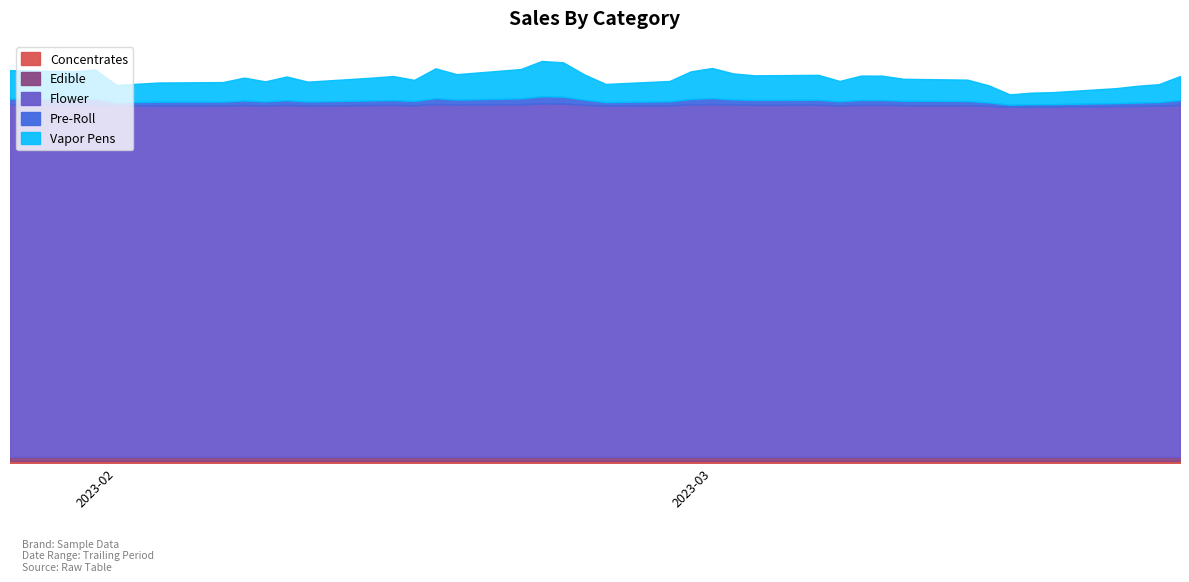

List the labels in order of value, smallest first.

2023-03-15, 2023-03-16, 2023-03-17, 2023-03-20, 2023-03-21, 2023-03-14, 2023-02-01, 2023-03-22, 2023-02-24, 2023-02-02, 2023-02-03, 2023-02-06, 2023-02-10, 2023-02-08, 2023-02-27, 2023-03-07, 2023-02-15, 2023-03-13, 2023-03-10, 2023-02-13, 2023-02-07, 2023-02-09, 2023-03-23, 2023-02-14, 2023-03-09, 2023-03-08, 2023-03-03, 2023-03-06, 2023-02-23, 2023-02-17, 2023-03-02, 2023-02-28, 2023-01-30, 2023-01-27, 2023-01-31, 2023-02-20, 2023-02-16, 2023-03-01, 2023-02-22, 2023-02-21